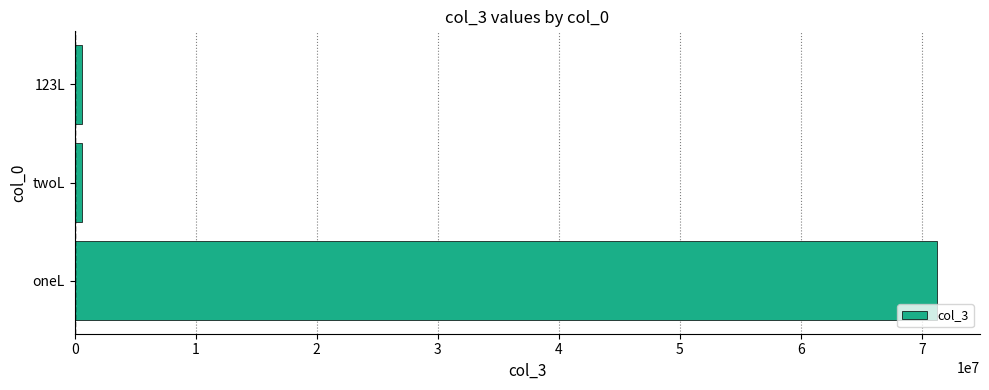

Count the values in the range 616464 to 71234567.

3